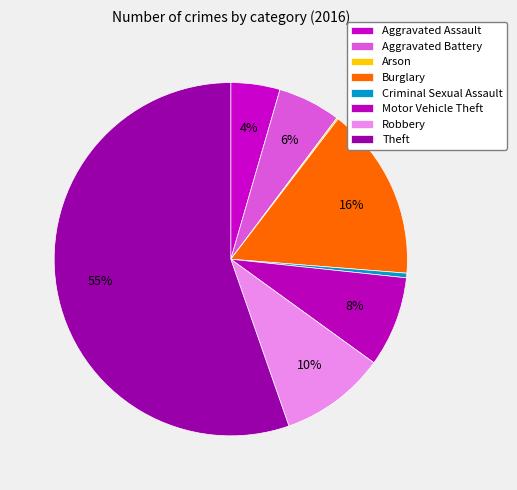

To the nearest percent, what is the combined percentage of Motor Vehicle Theft and Criminal Sexual Assault?

9%